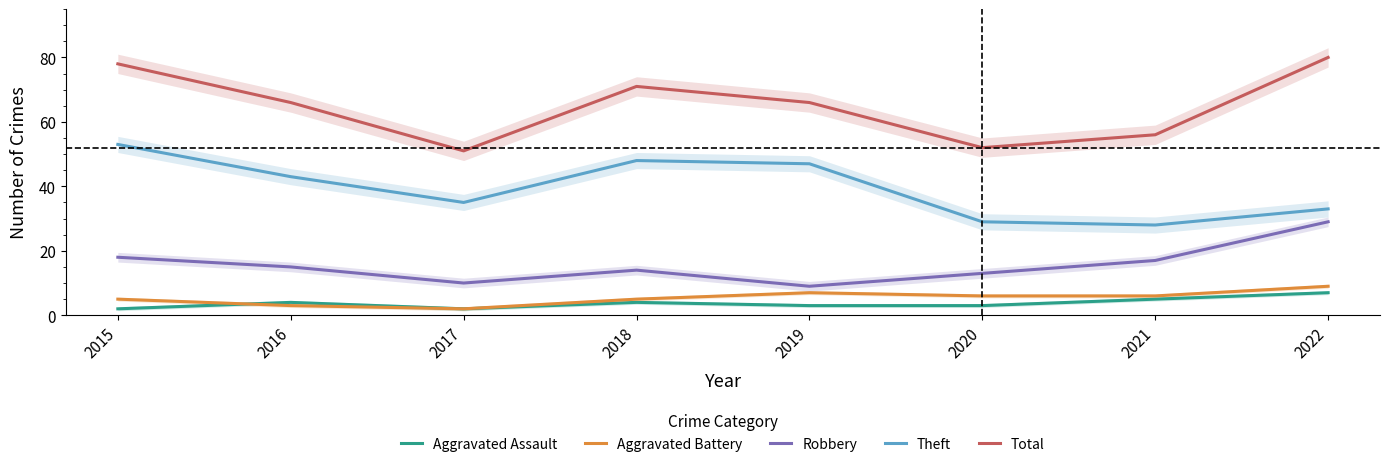

True or false: Aggravated Battery and Robbery intersect in this chart.

False